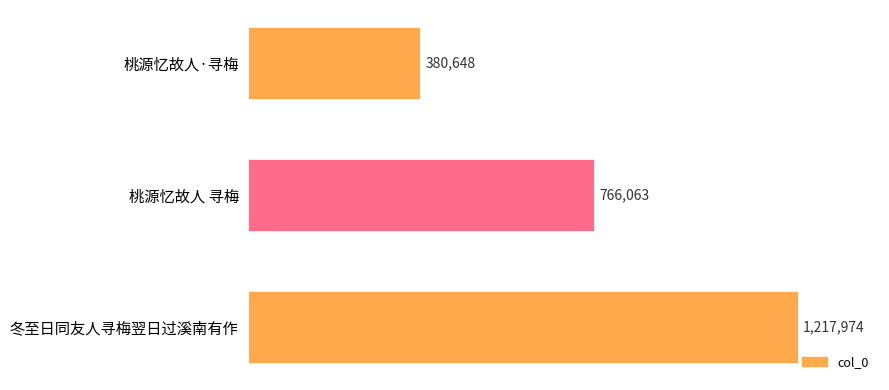

What is the minimum value shown in the chart?

380648